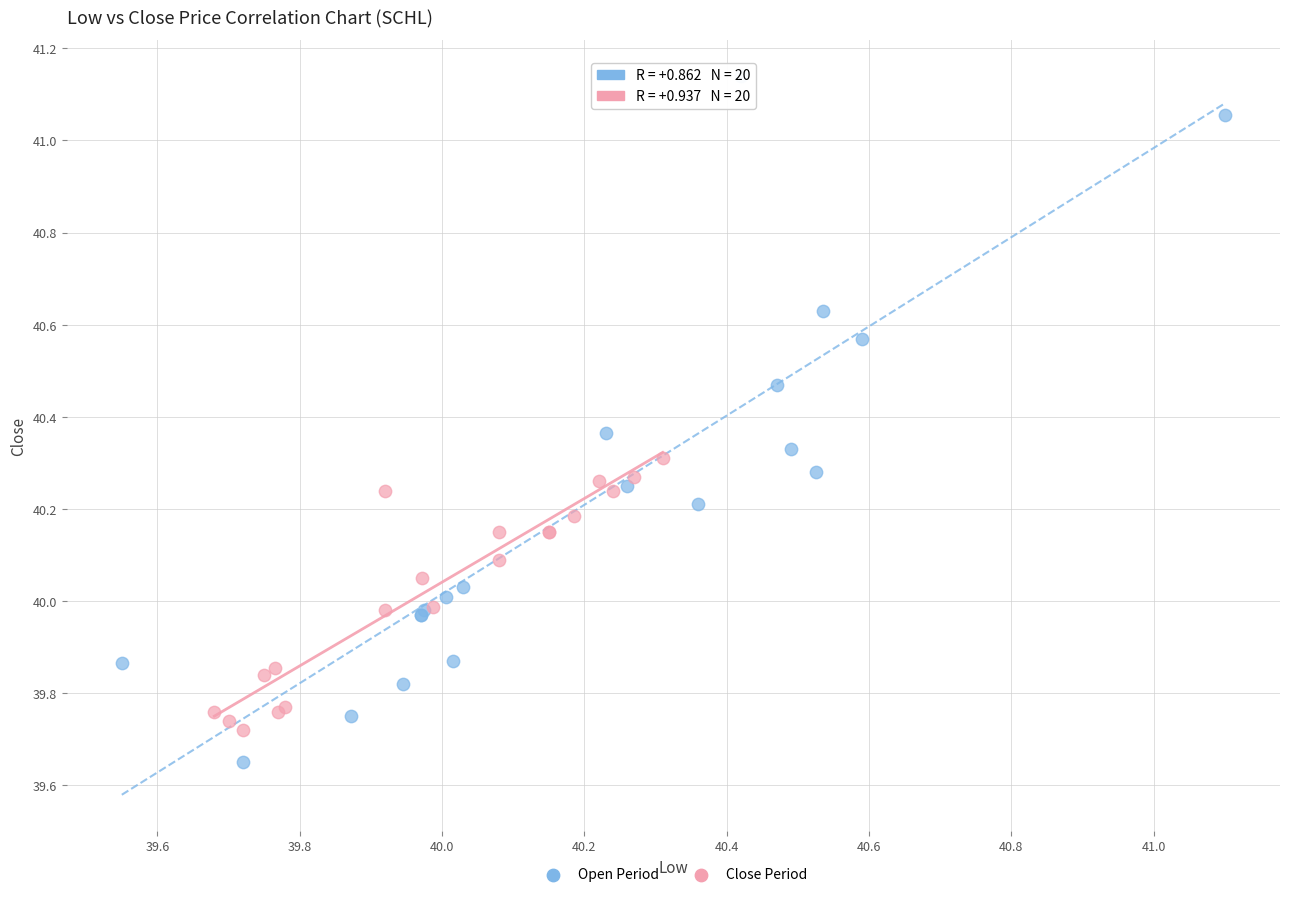

Which series has the largest Y range (max minus min)?

Open Period